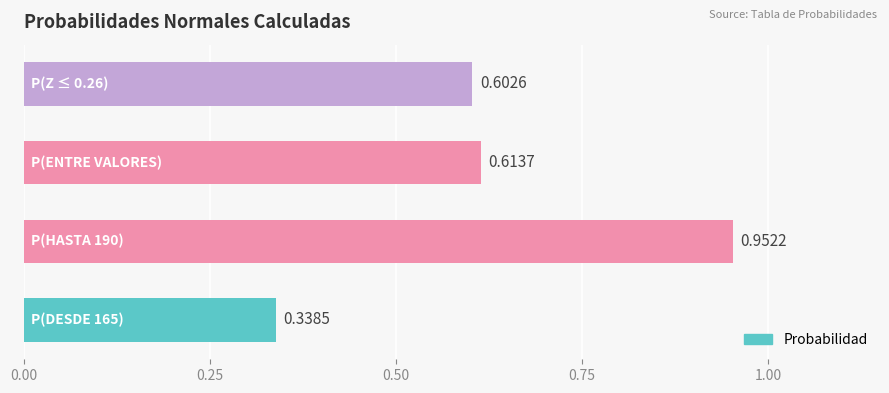

What is the sum of all values?

2.5